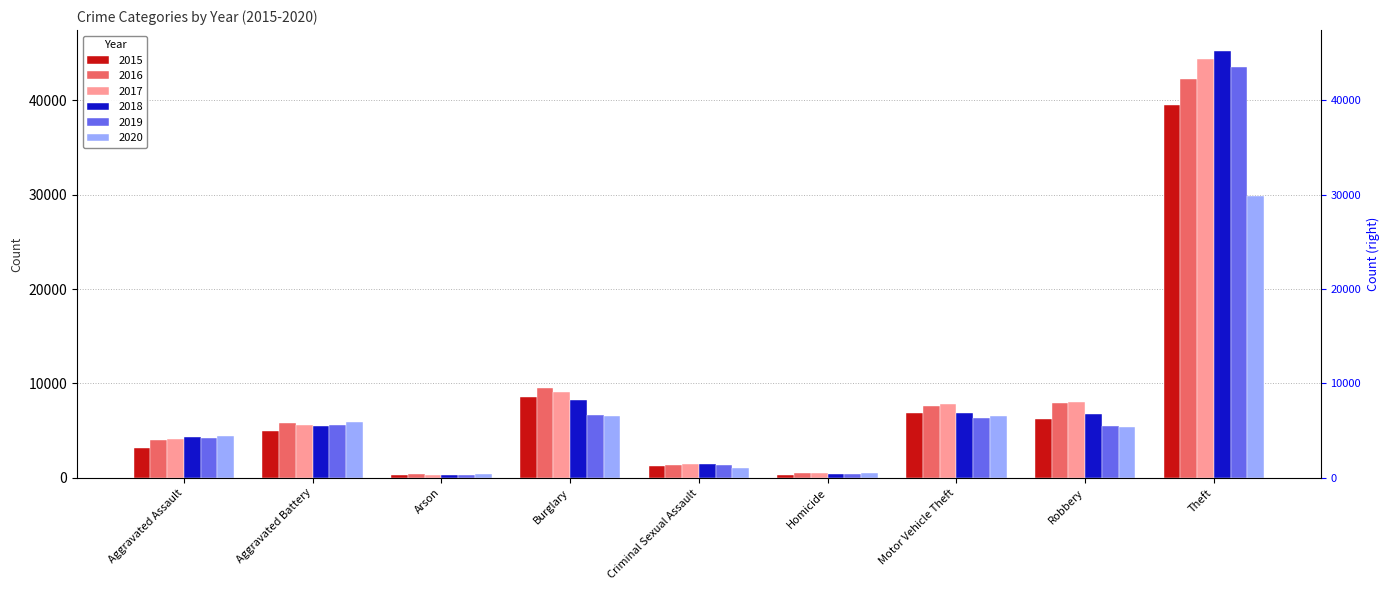

Does the chart contain any negative values?

No